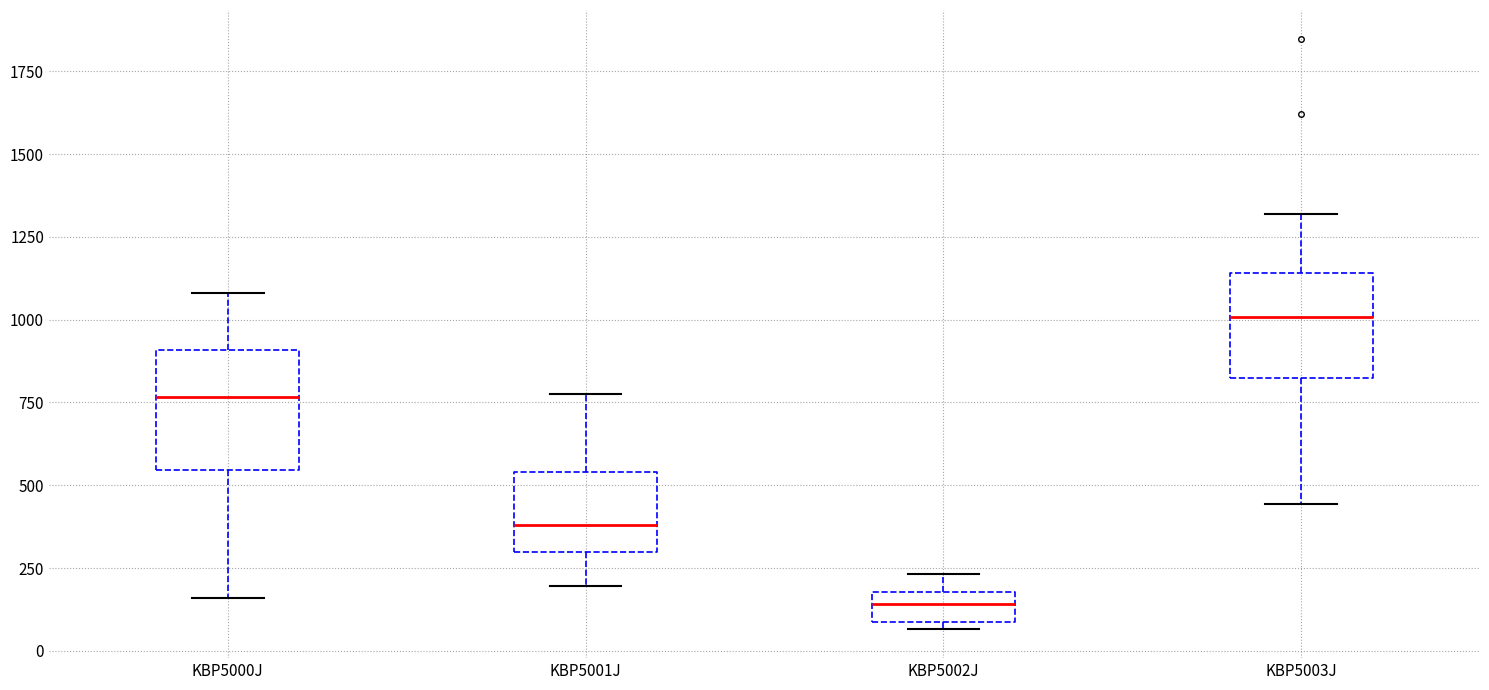

Reading left to right, transcribe this box plot: for each box, give where its median line is, the range the box spans, and where its two whiskers end, as read against the y-axis. The values are not printed on the chart, so give them approximately, as read against the axis.

KBP5000J: median 750, box 550 to 900, whiskers 150 to 1100
KBP5001J: median 400, box 300 to 550, whiskers 200 to 800
KBP5002J: median 150, box 100 to 200, whiskers 50 to 250
KBP5003J: median 1000, box 800 to 1150, whiskers 450 to 1300